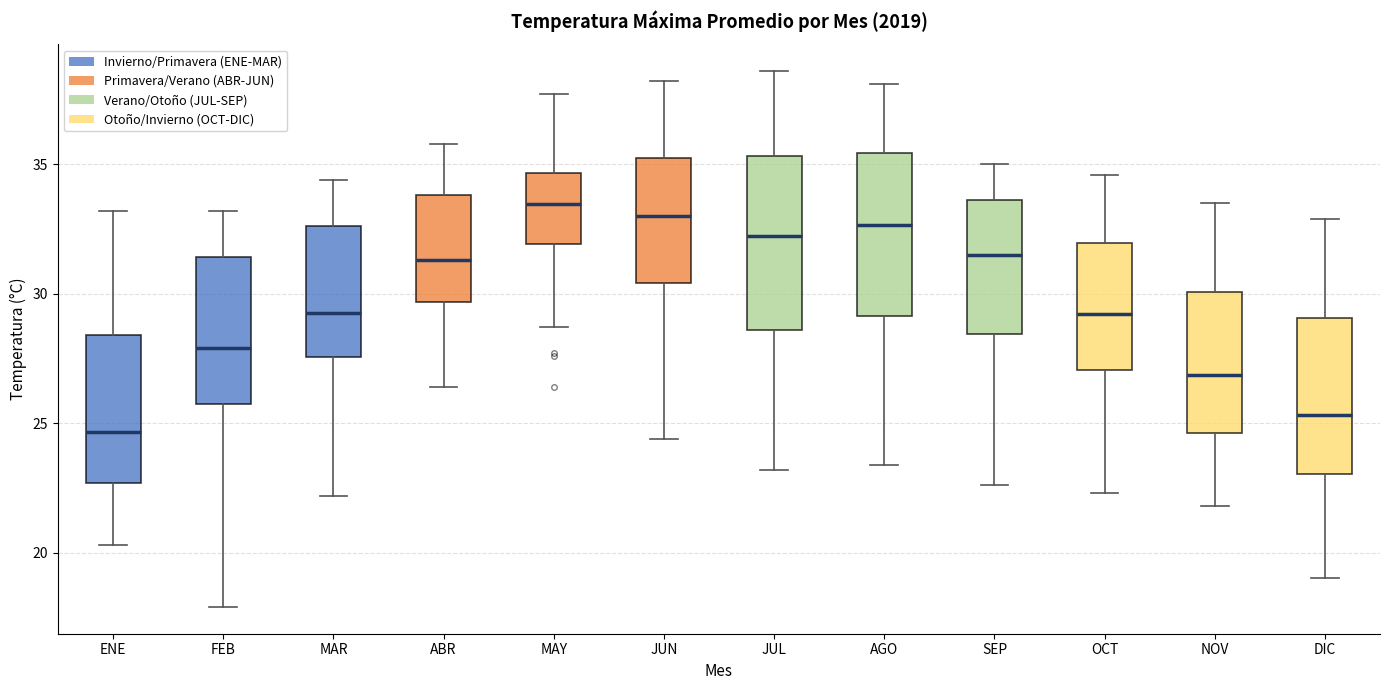

Reading left to right, transcribe this box plot: for each box, give where its median line is, the range the box spans, and where its two whiskers end, as read against the y-axis. The values are not printed on the chart, so give them approximately, as read against the axis.

ENE: median 24.5, box 22.5 to 28.5, whiskers 20.5 to 33.0
FEB: median 28.0, box 26.0 to 31.5, whiskers 18.0 to 33.0
MAR: median 29.5, box 27.5 to 32.5, whiskers 22.0 to 34.5
ABR: median 31.5, box 29.5 to 34.0, whiskers 26.5 to 36.0
MAY: median 33.5, box 32.0 to 34.5, whiskers 28.5 to 37.5
JUN: median 33.0, box 30.5 to 35.5, whiskers 24.5 to 38.0
JUL: median 32.5, box 28.5 to 35.5, whiskers 23.0 to 38.5
AGO: median 32.5, box 29.0 to 35.5, whiskers 23.5 to 38.0
SEP: median 31.5, box 28.5 to 33.5, whiskers 22.5 to 35.0
OCT: median 29.0, box 27.0 to 32.0, whiskers 22.5 to 34.5
NOV: median 27.0, box 24.5 to 30.0, whiskers 22.0 to 33.5
DIC: median 25.5, box 23.0 to 29.0, whiskers 19.0 to 33.0